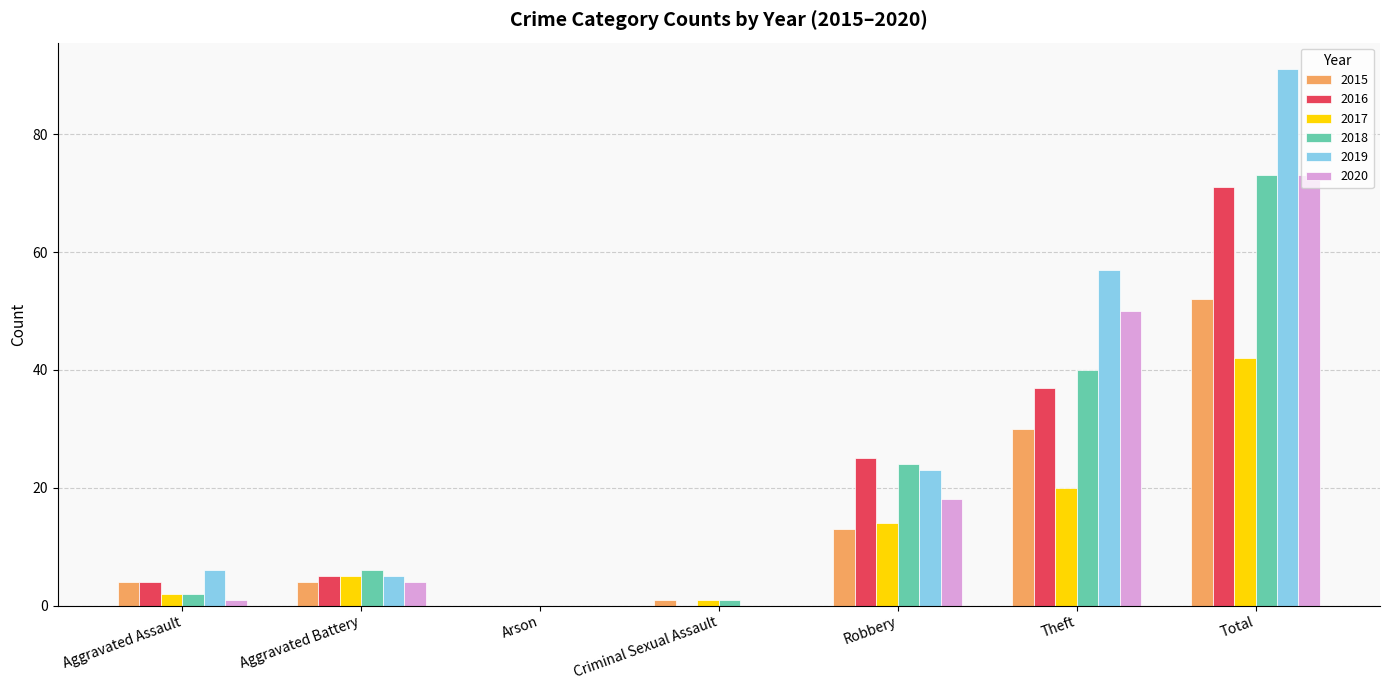

Which series has the widest spread of values?

2019